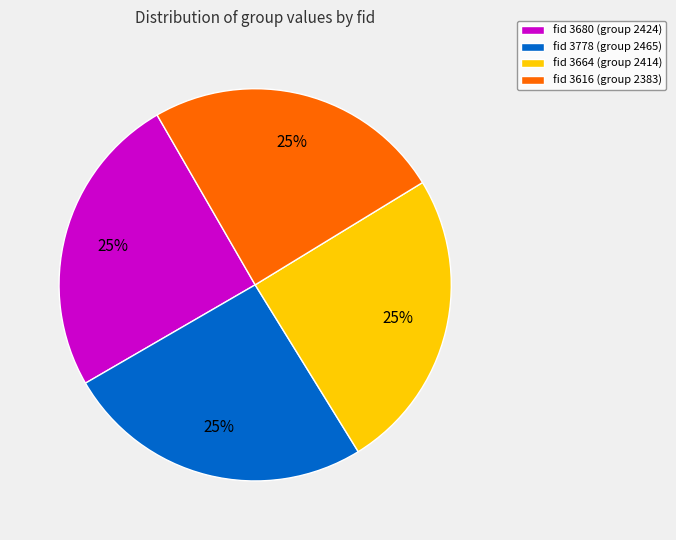

To the nearest percent, what portion does fid 3680 (group 2424) represent?

25%